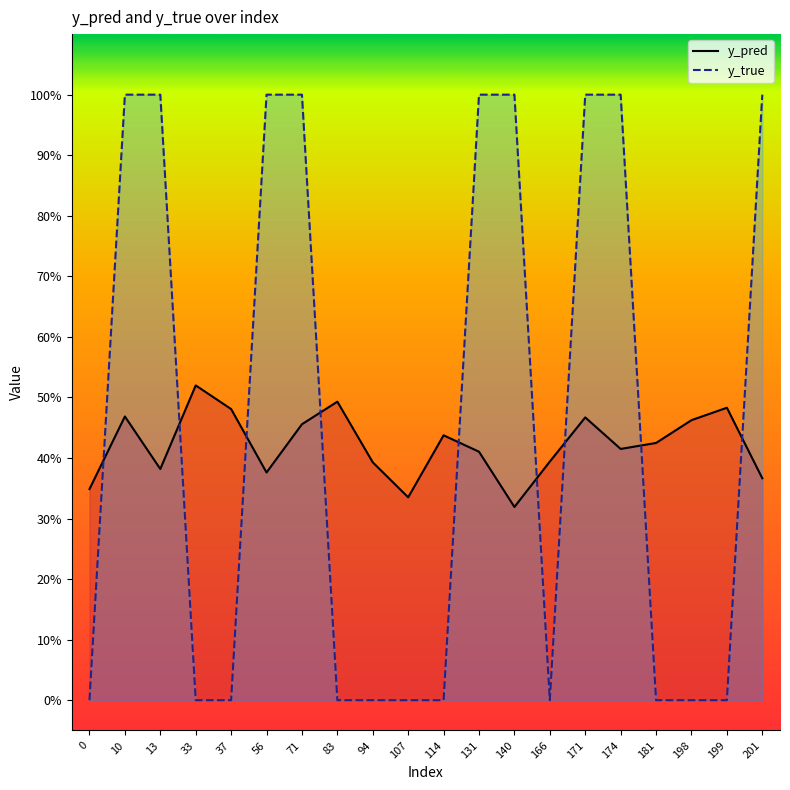

How many lines are shown in the chart?

2